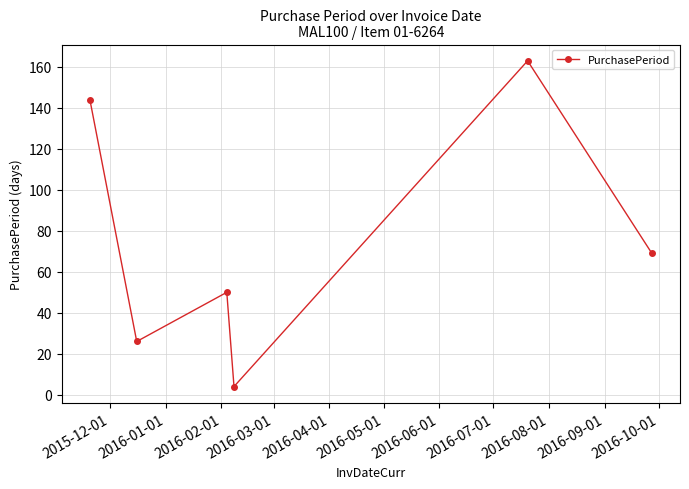

What is the value of the 1st point from the left?

144